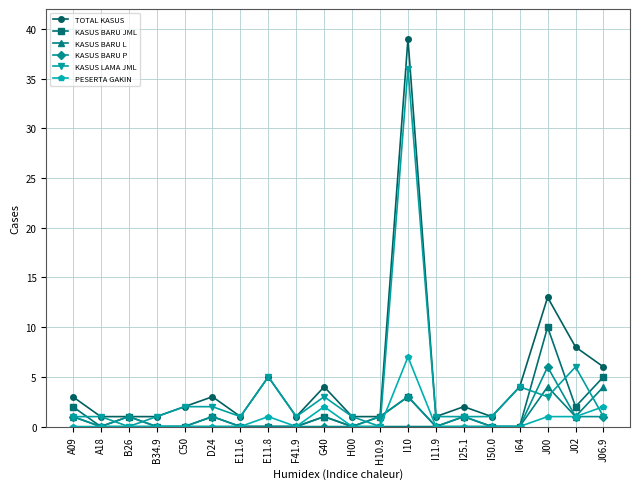

What is the label of the 4th point from the left?

B34.9